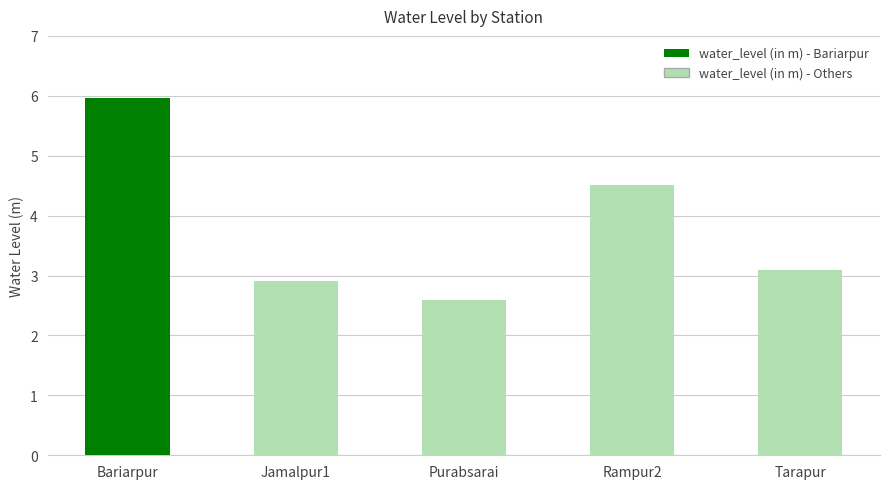

Where is the data nearest to the value 4?

Rampur2